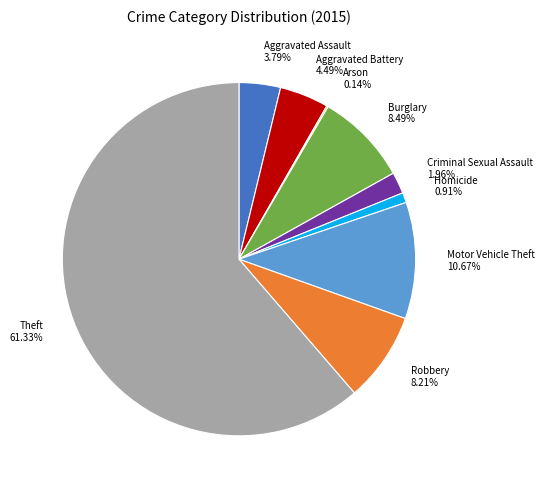

Which category has the biggest portion of the pie?

Theft